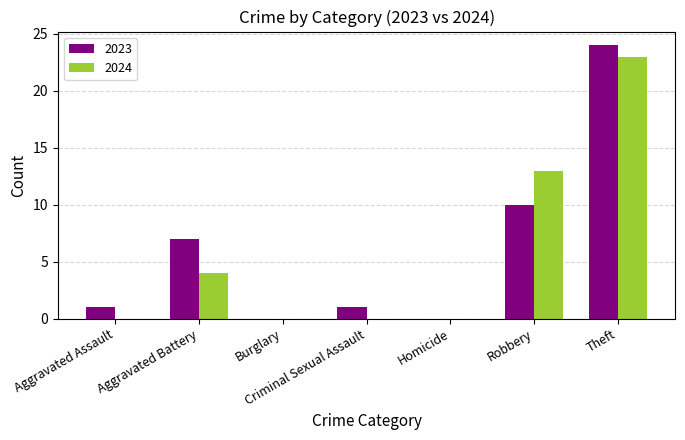

Is the value of 2023 at Criminal Sexual Assault greater than the value of 2024 at Aggravated Assault?

Yes